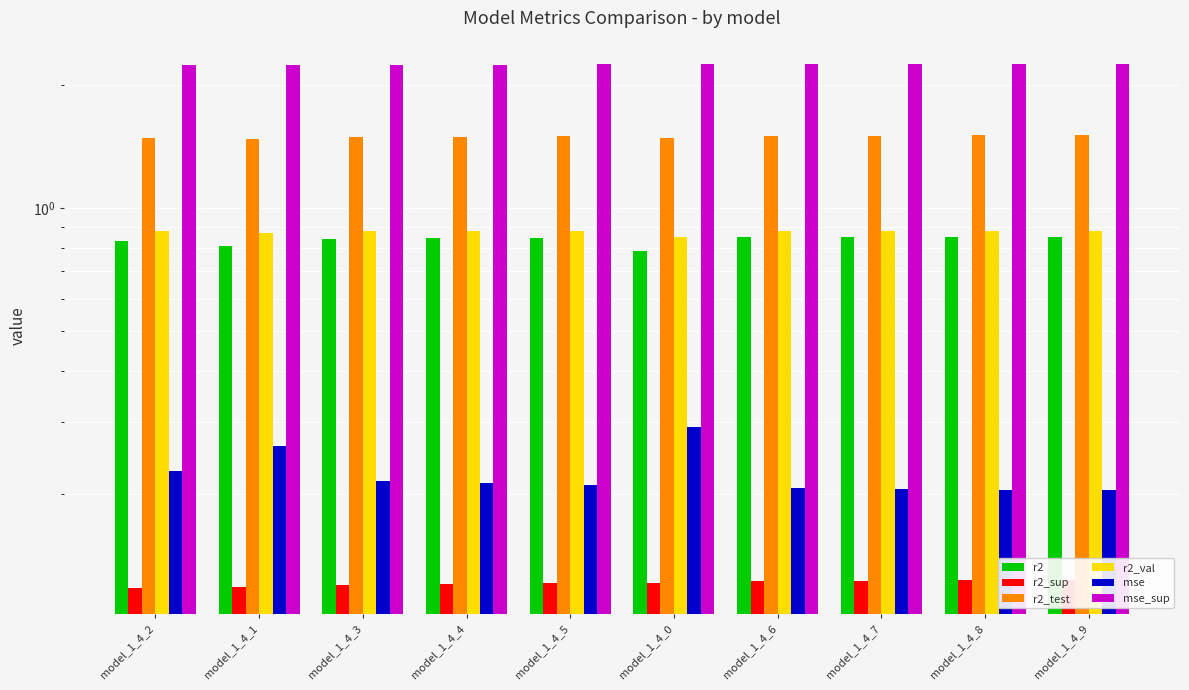

List the labels in order of mse_sup value, largest first.

model_1_4_9, model_1_4_8, model_1_4_7, model_1_4_6, model_1_4_0, model_1_4_5, model_1_4_4, model_1_4_3, model_1_4_1, model_1_4_2